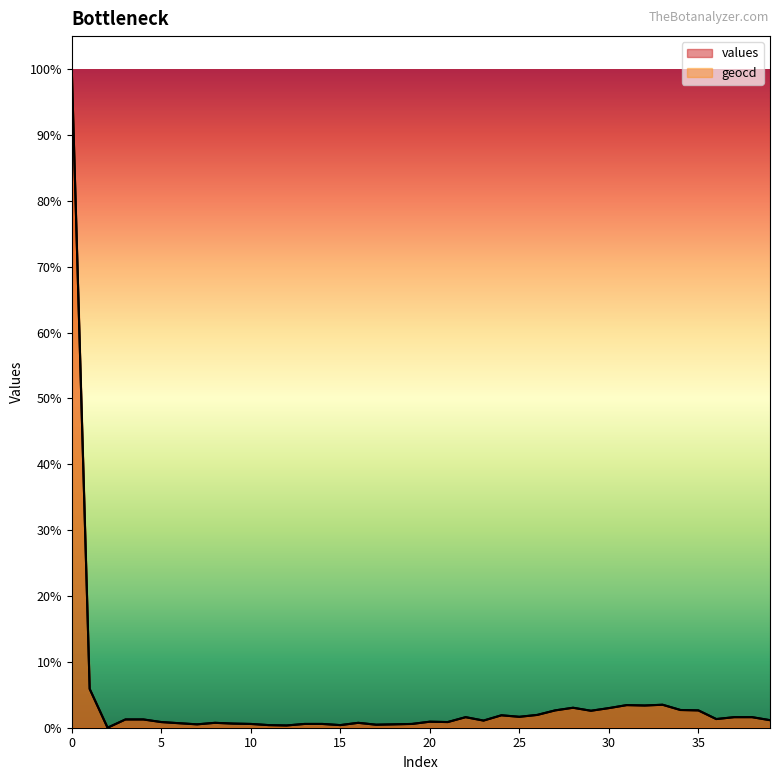

True or false: values and geocd intersect in this chart.

False